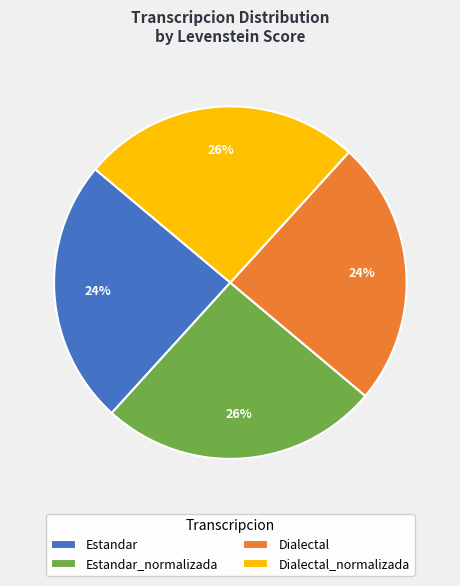

What percentage is the Estandar_normalizada slice, to the nearest percent?

26%